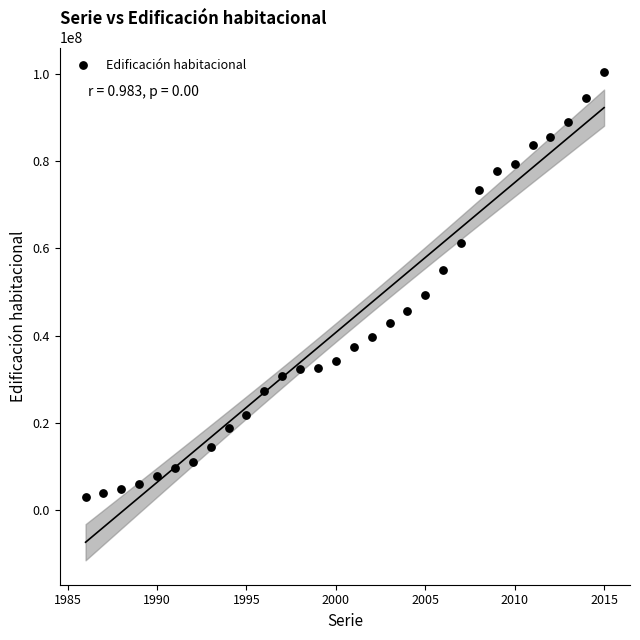

What is the range of X values (max minus min)?

29